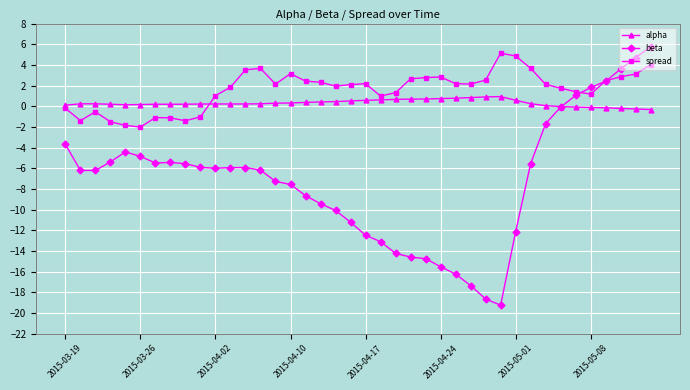

True or false: spread has more than 2 interior local peaks.

True